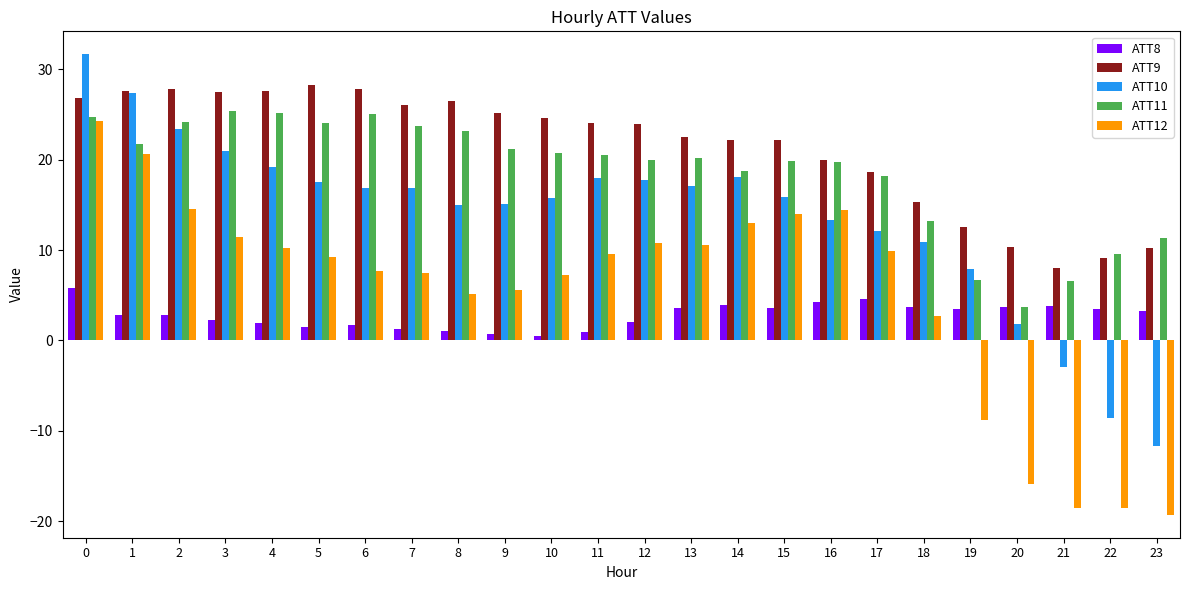

What is the average value of the ATT11 series?

18.6